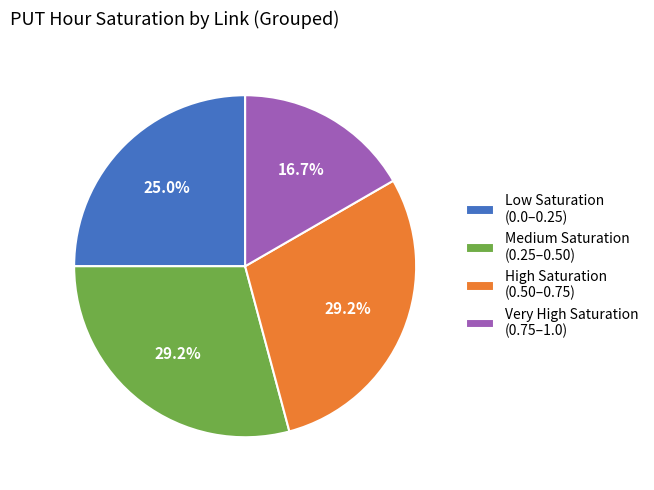

Count the number of slices in the pie.

4